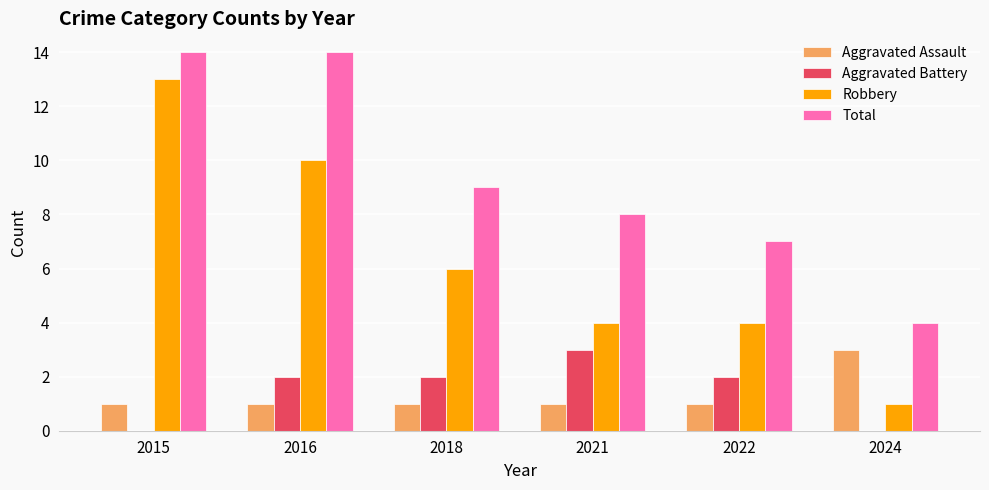

What is the total value across all series at 2018?

18